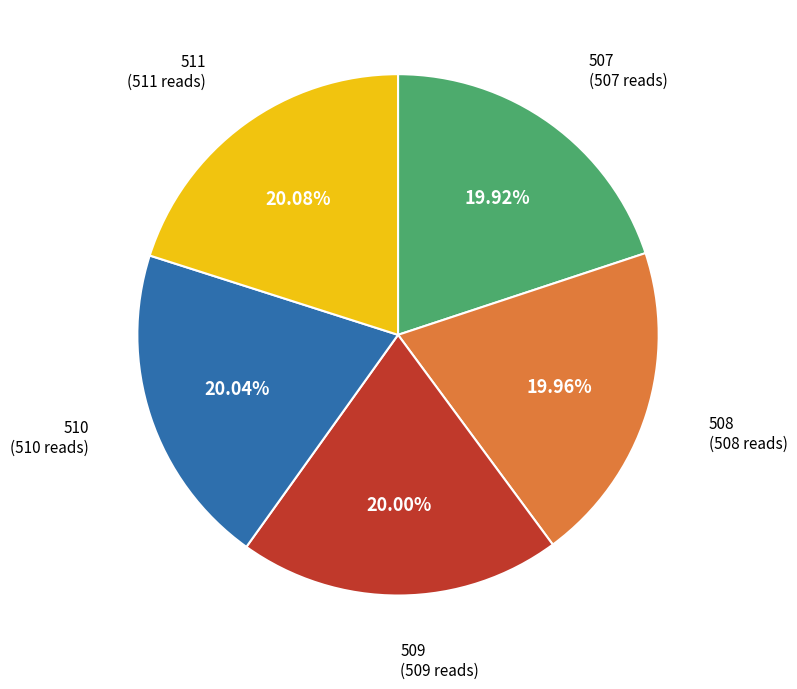

Approximately how many times larger is the value at 508 compared to 509?

1.0